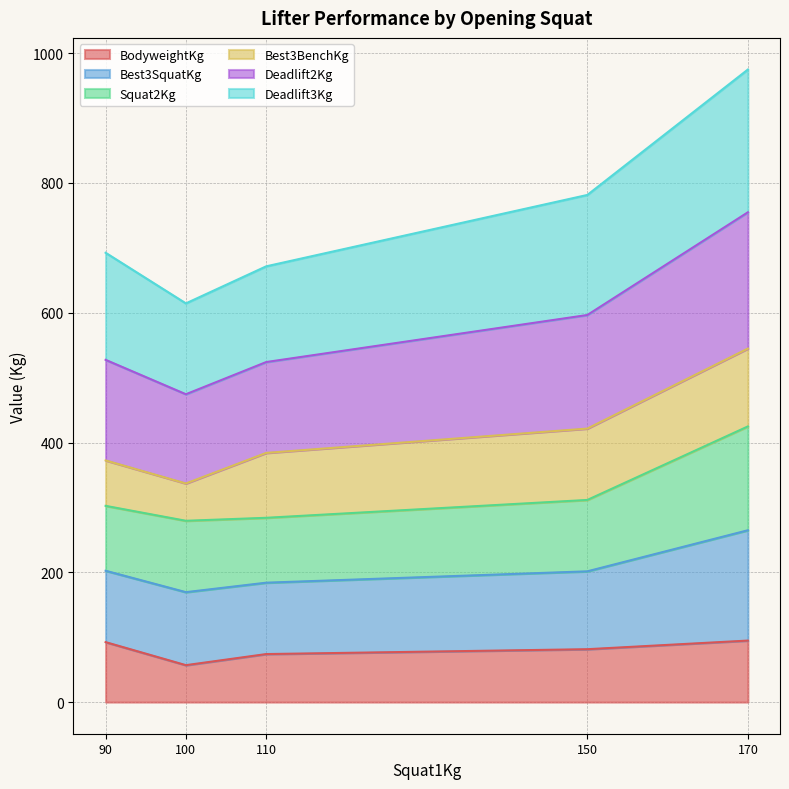

What is the total value across all series at 170?

974.8